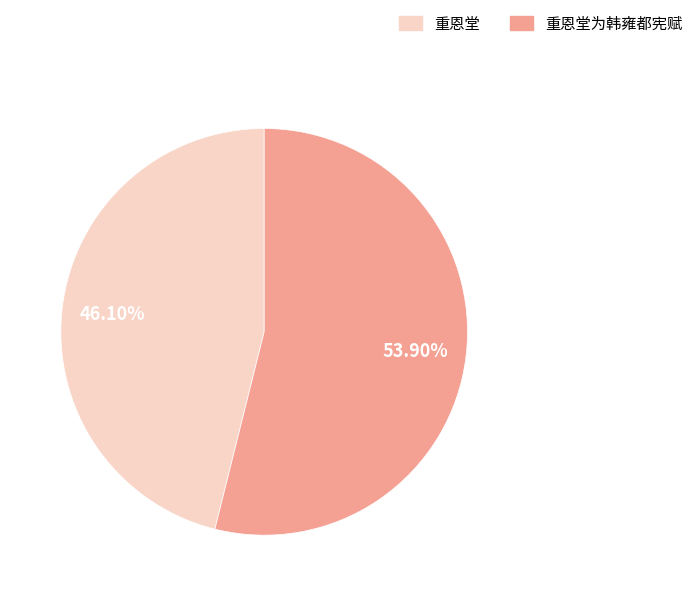

How many segments does this pie chart have?

2